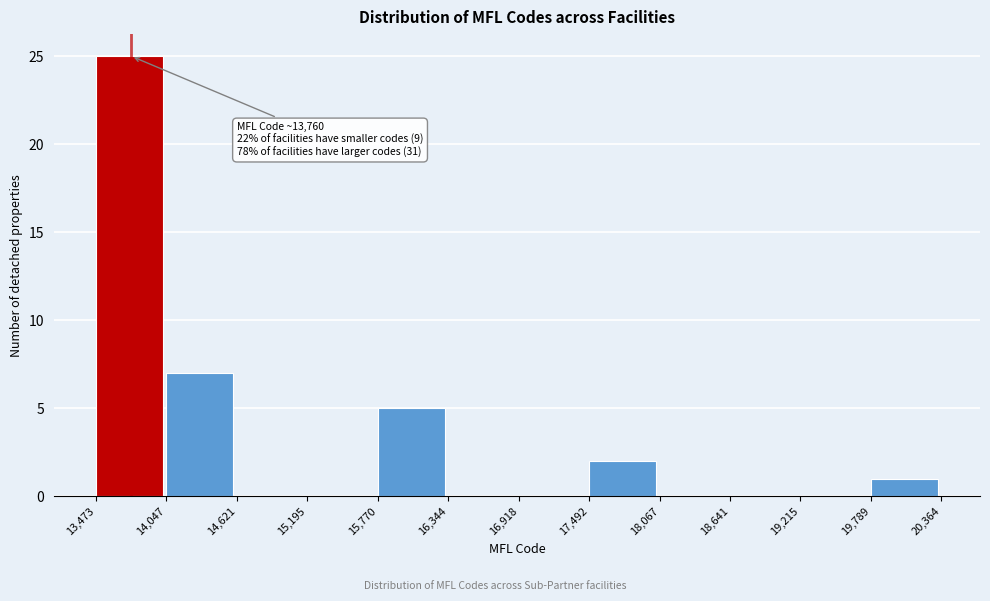

Which range on the x-axis has the tallest bar?

13,473 to 14,047